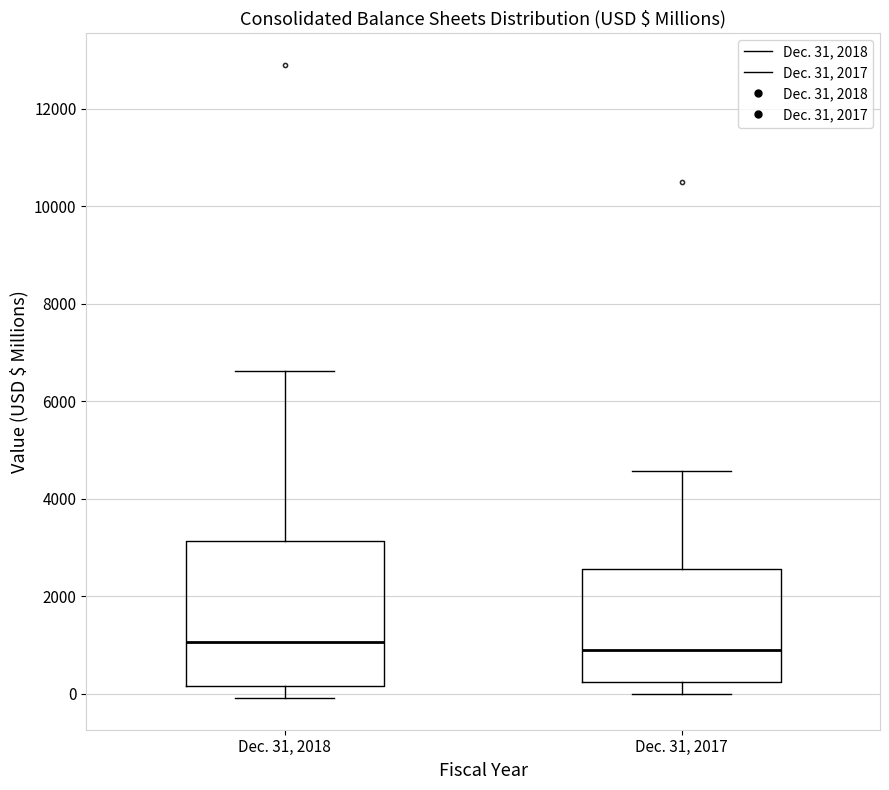

Reading left to right, read every box against the y-axis: the position of its median line, the range the box covers, and the ends of its whiskers. The values are not printed on the chart, so give them approximately, as read against the axis.

Dec. 31, 2018: median 1000, box 200 to 3200, whiskers 0 to 6600
Dec. 31, 2017: median 800, box 200 to 2600, whiskers 0 to 4600